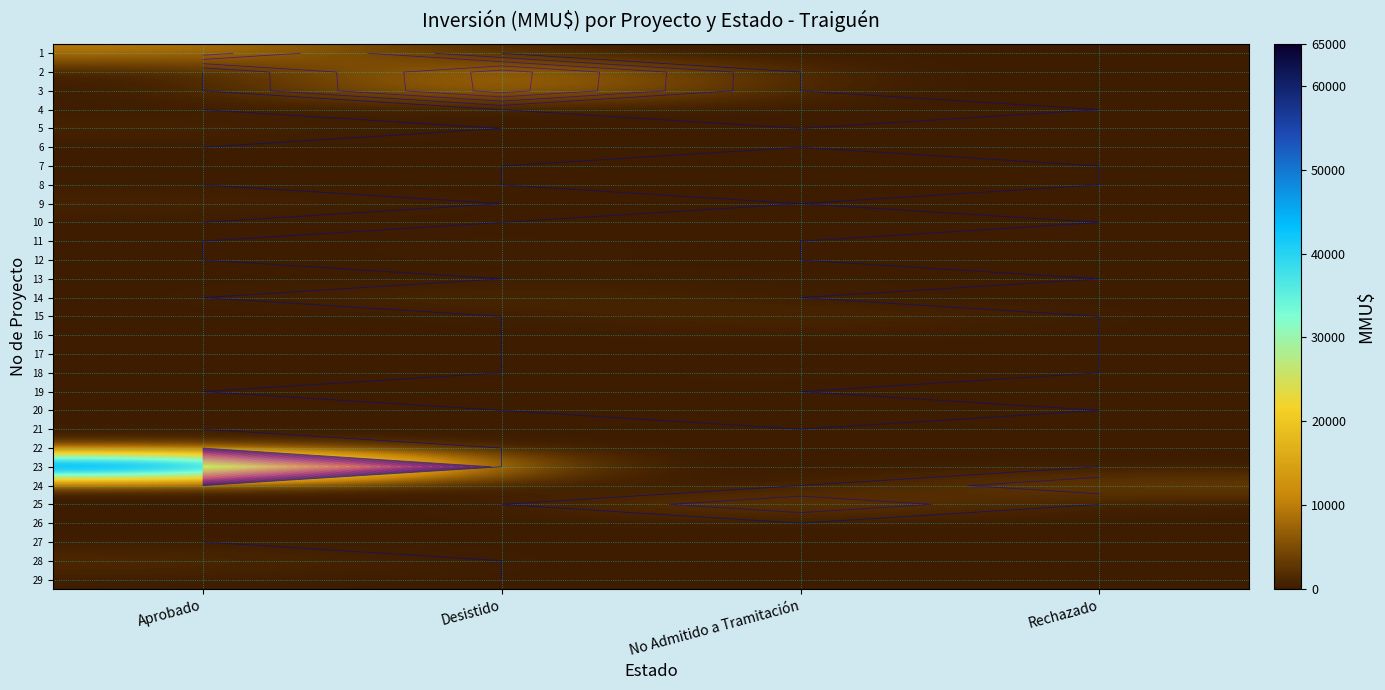

Which category has the highest value in the 8 series?

No Admitido a Tramitación